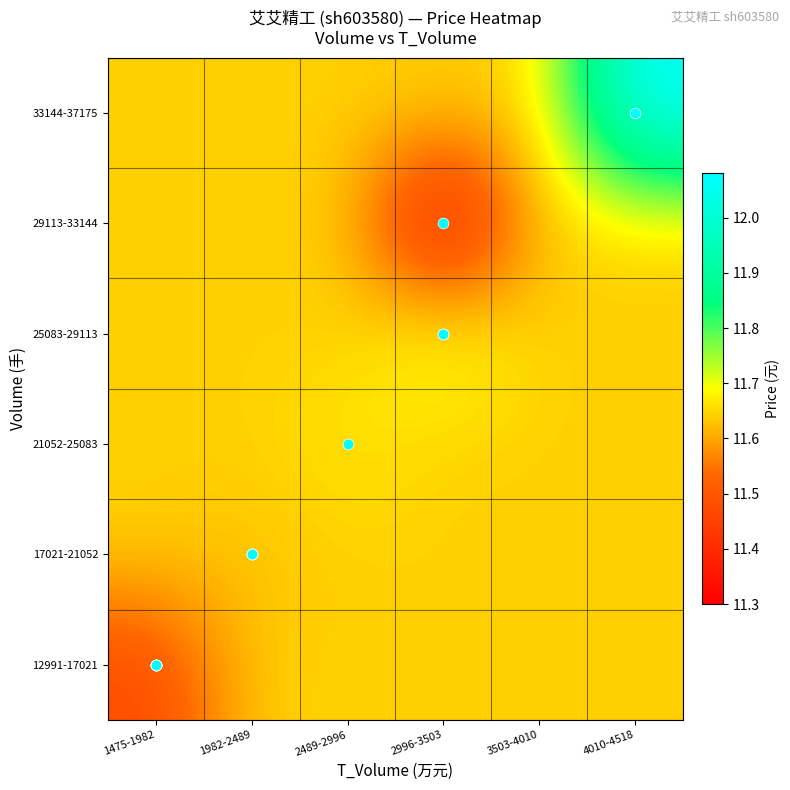

How many data points does each series have?

6